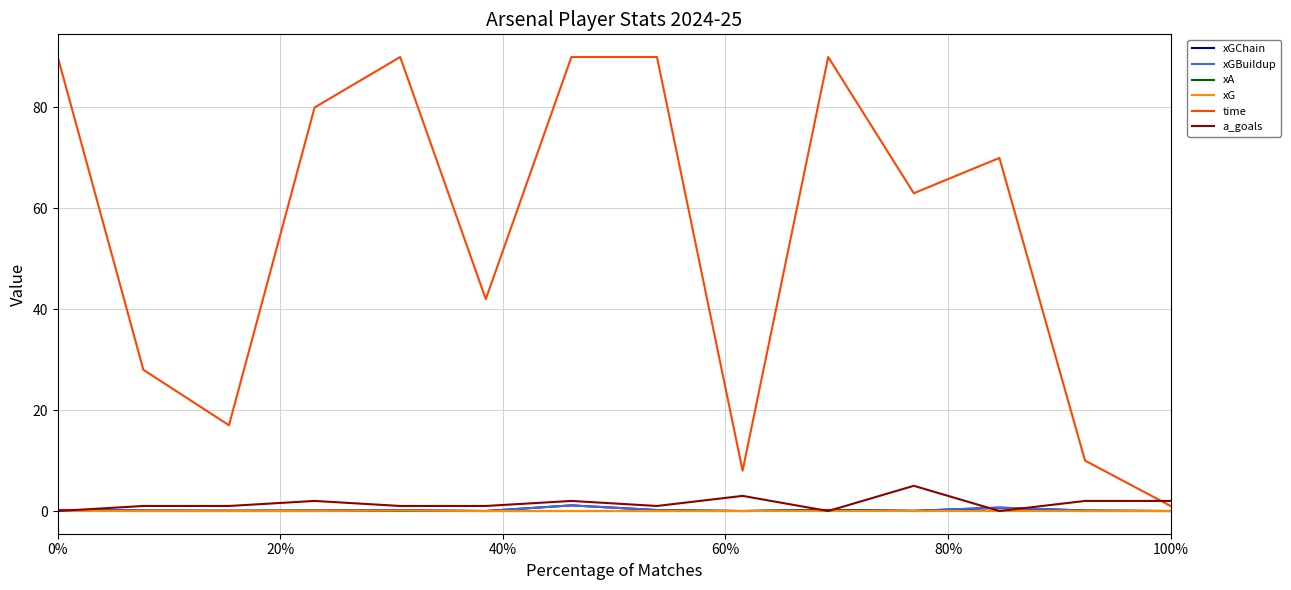

How many lines are shown in the chart?

6